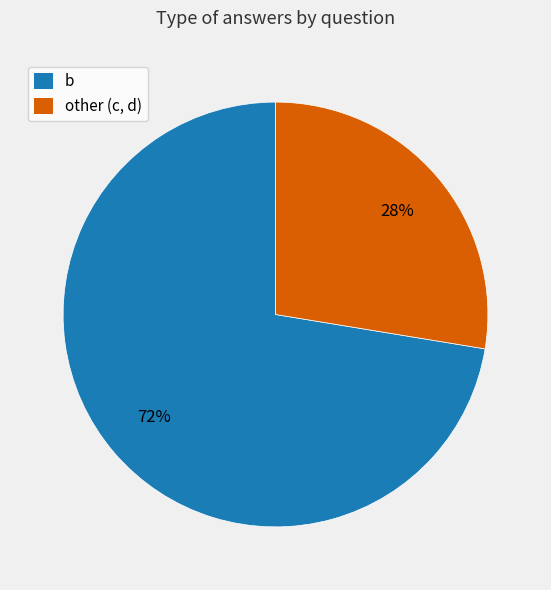

Combined, do b and other (c, d) account for over 50%?

Yes